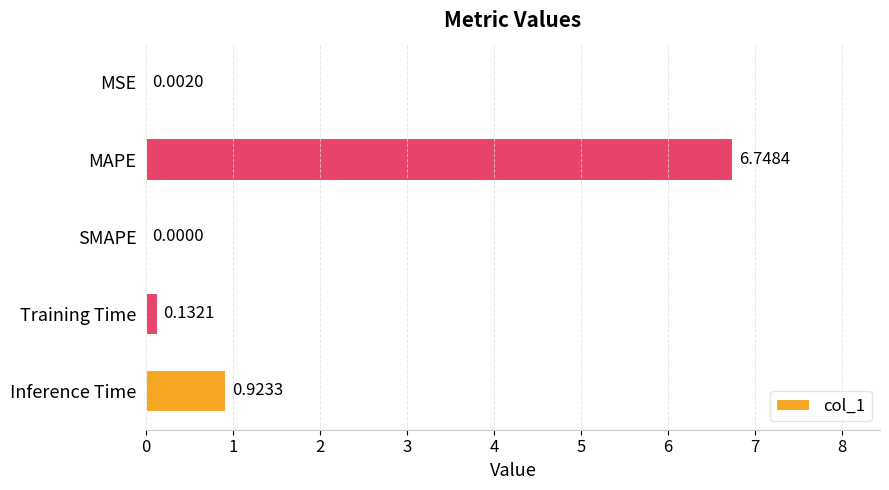

Where is the data nearest to the value 3?

Inference Time